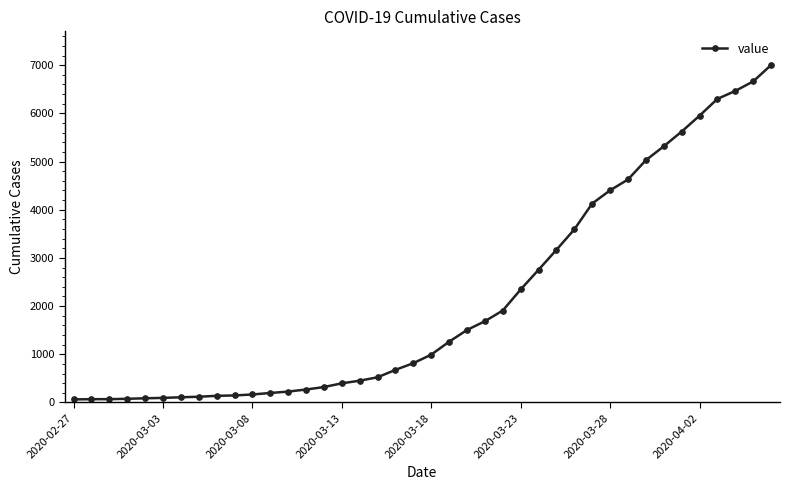

What is the difference between the maximum and minimum values?

6939